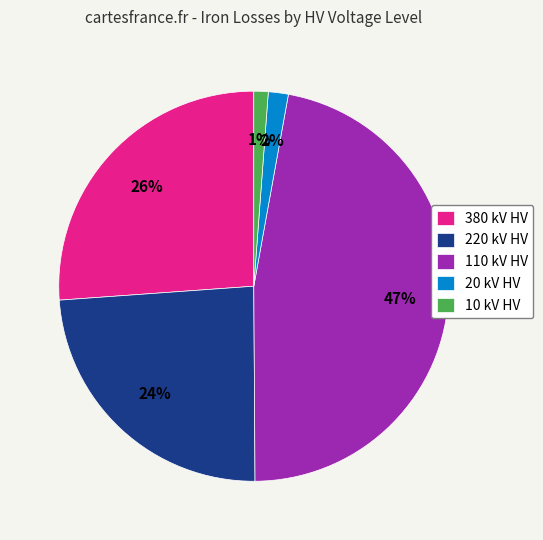

Which slice is the largest?

110 kV HV